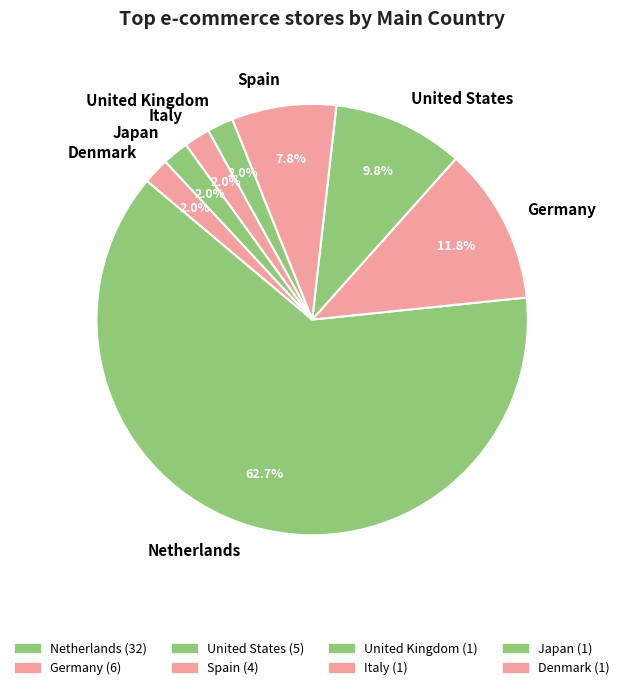

Is Netherlands the majority of the pie?

Yes